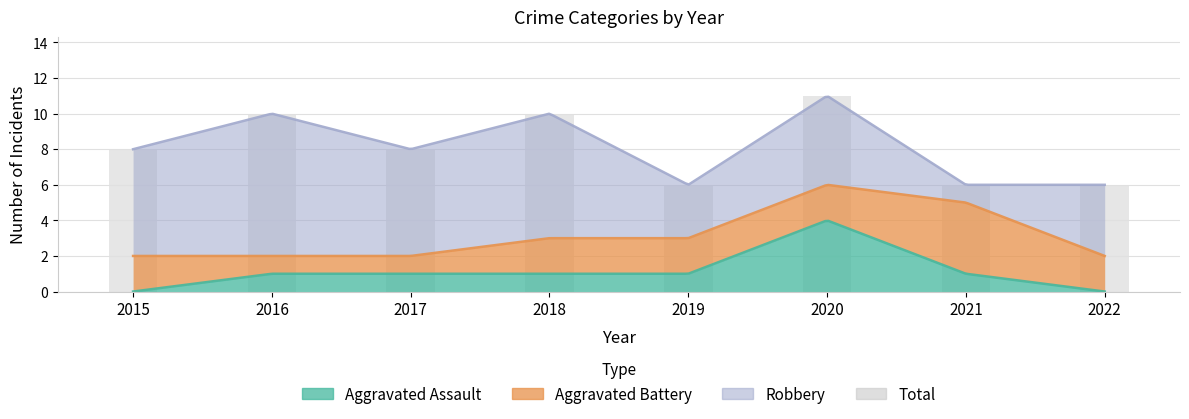

The chart shows a value of 11 at 2015. True or false?

False